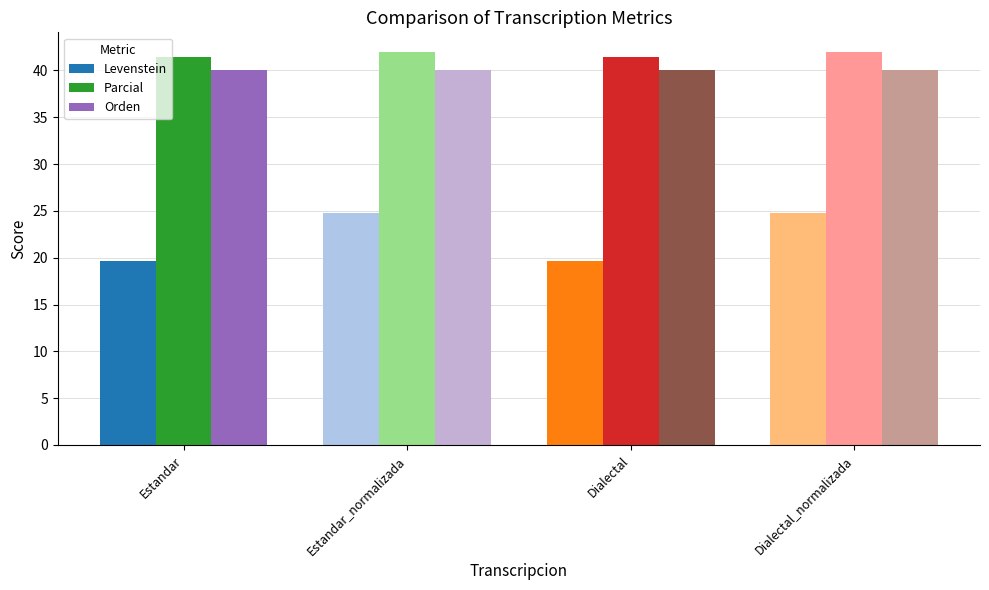

What is the label of the 3rd bar from the right?

Estandar_normalizada